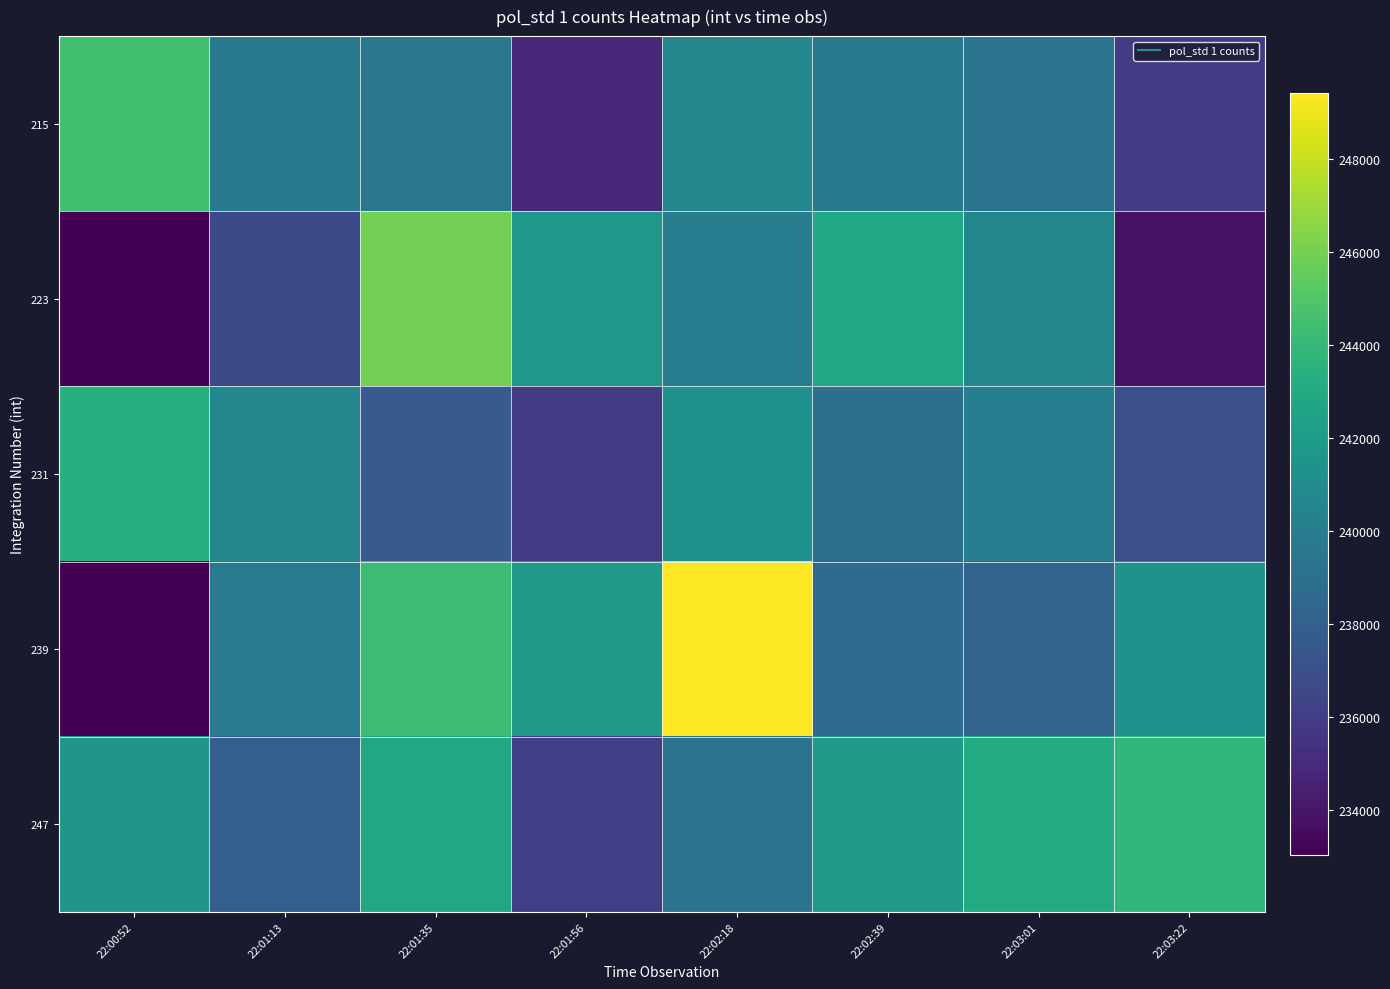

Rank the series by their maximum value, from highest to lowest.

239, 223, 215, 247, 231